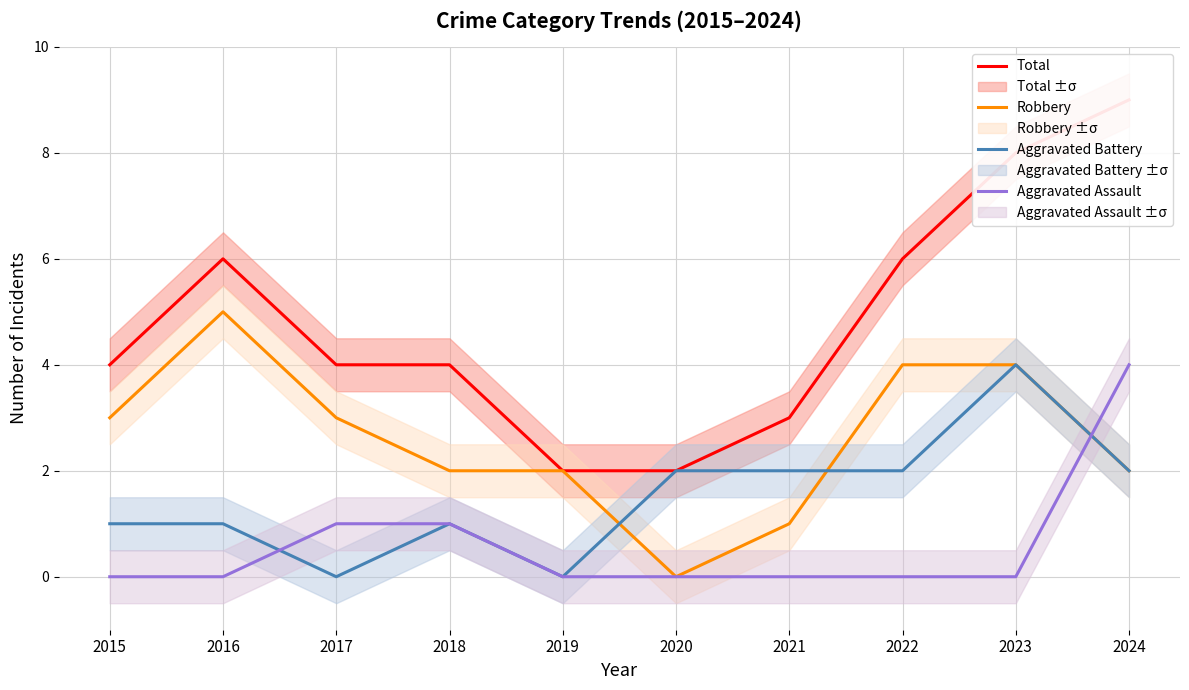

At which label does Aggravated Battery reach its peak?

2023